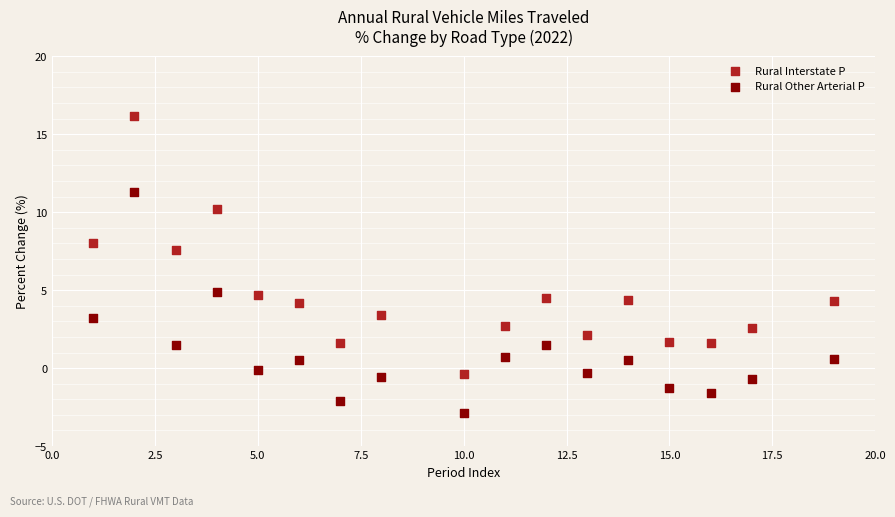

Which series reaches the minimum Y coordinate?

Rural Other Arterial P